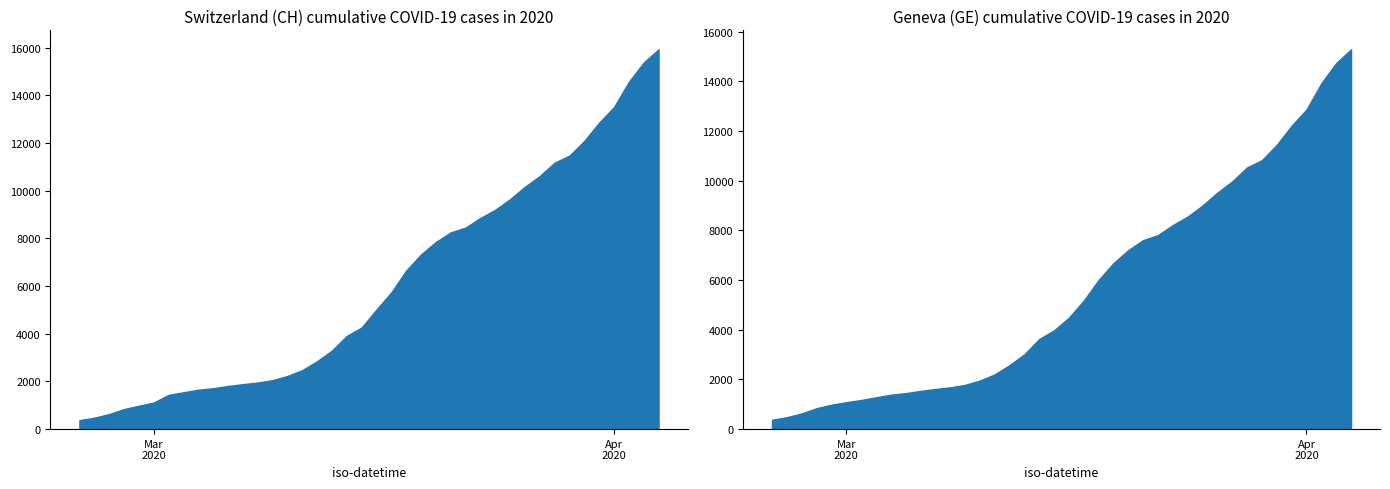

Rank the categories by CH value from lowest to highest.

0, 1, 2, 3, 4, 5, 6, 7, 8, 9, 10, 11, 12, 13, 14, 15, 16, 17, 18, 19, 20, 21, 22, 23, 24, 25, 26, 27, 28, 29, 30, 31, 32, 33, 34, 35, 36, 37, 38, 39